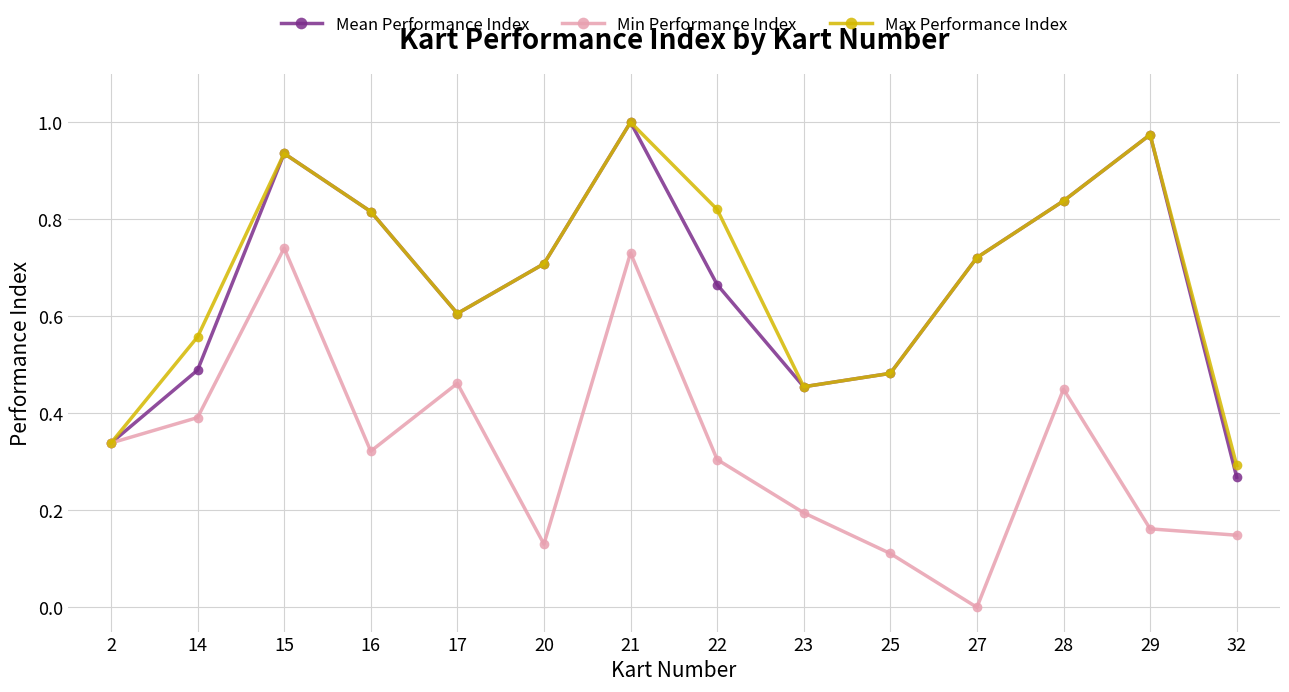

Does the chart have visible grid lines?

Yes